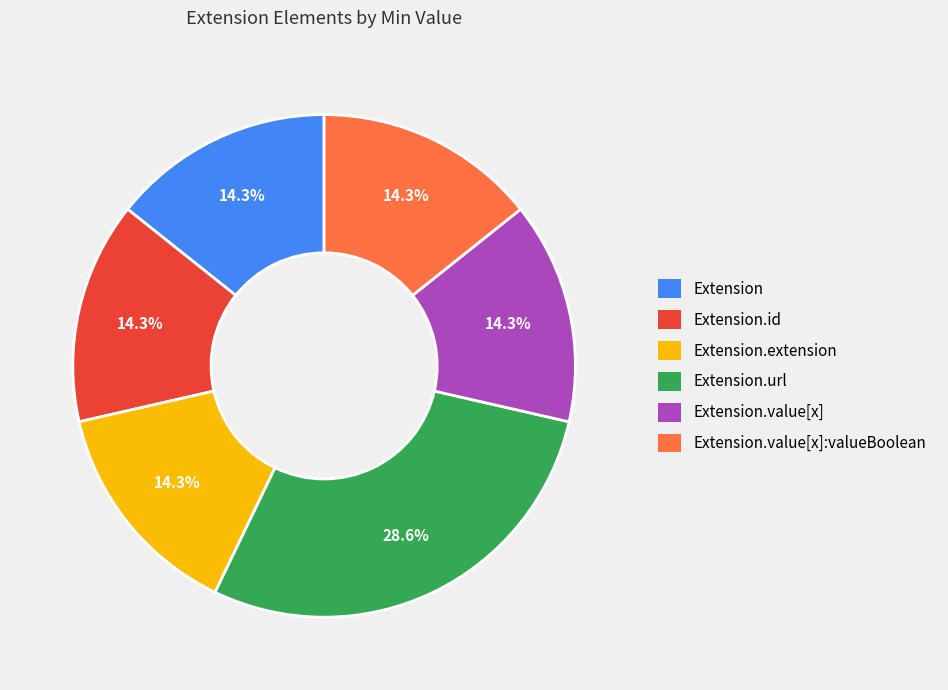

Is there a majority slice in this chart?

No